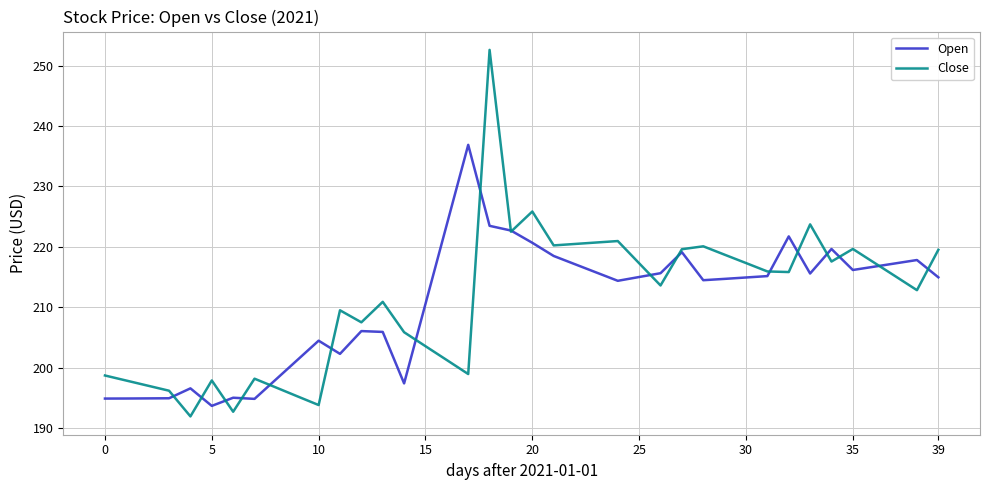

How many lines are shown in the chart?

2